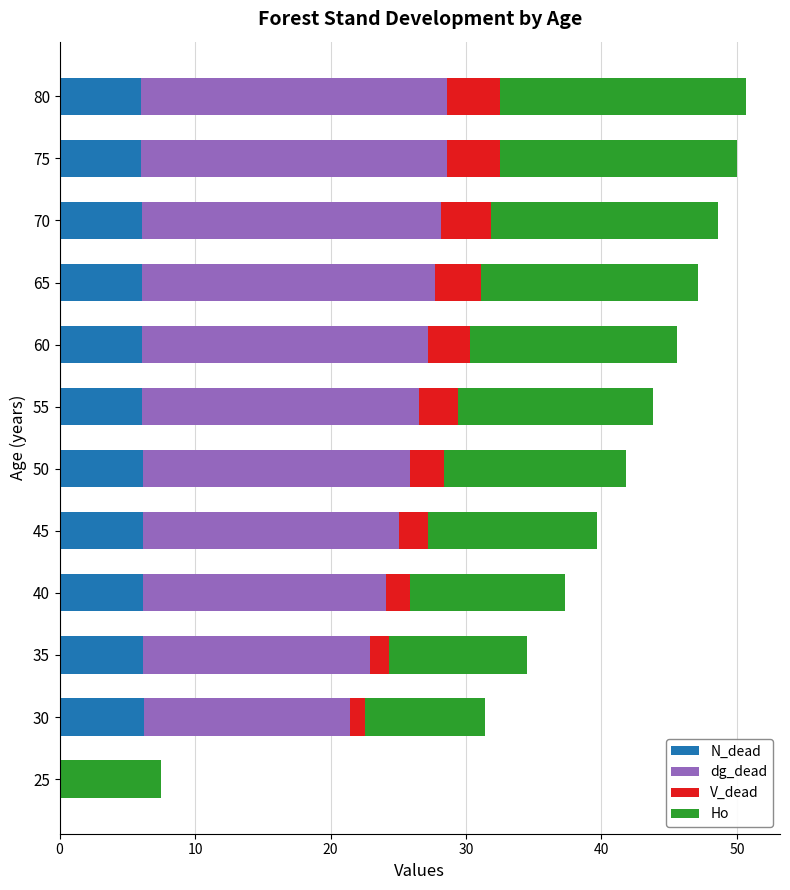

The value of N_dead at 75 is 4.0. True or false?

False